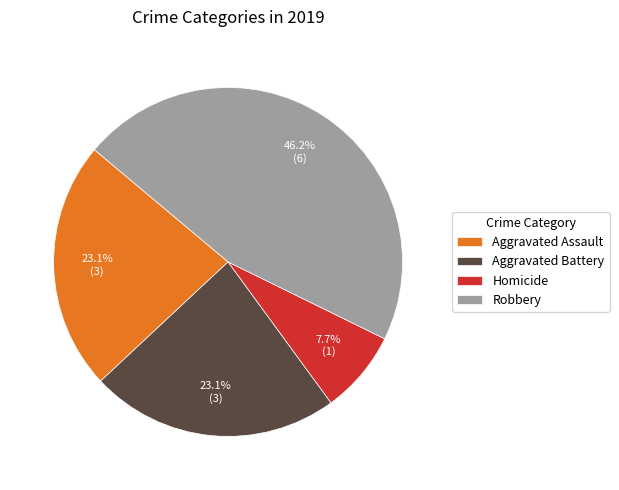

To the nearest percent, what is the difference between the Robbery and Aggravated Assault slice percentages?

23%